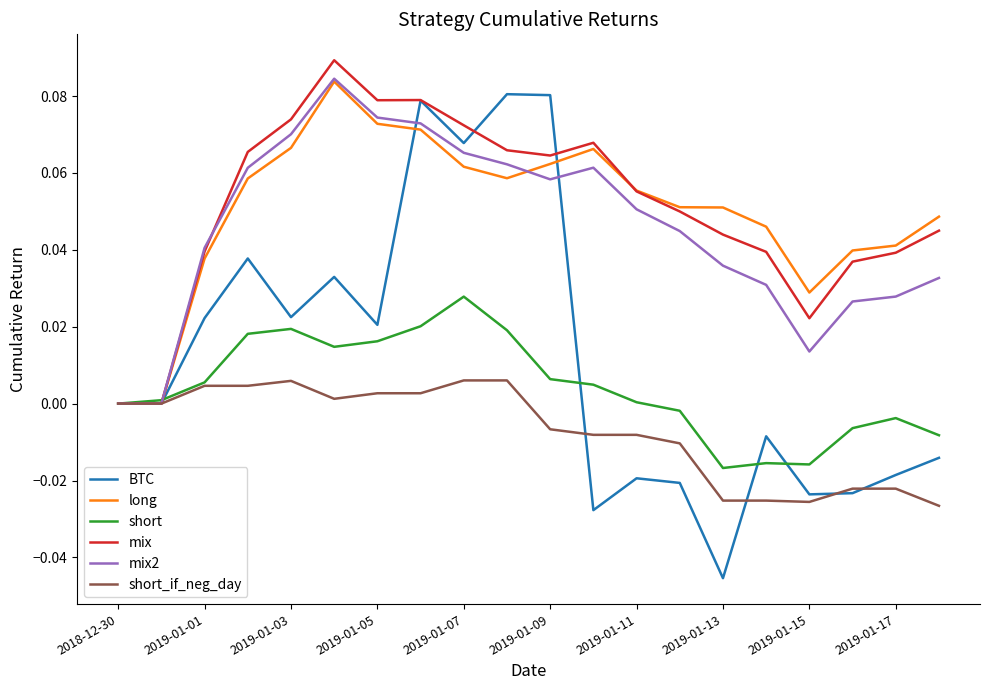

How many lines are shown in the chart?

6